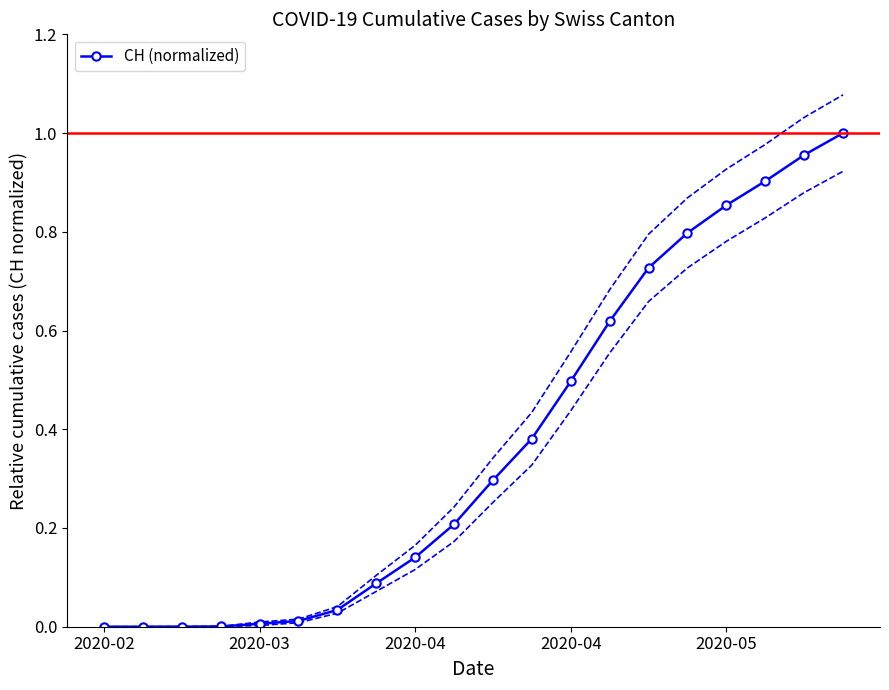

What is the difference between the maximum and second lowest values?

1.0